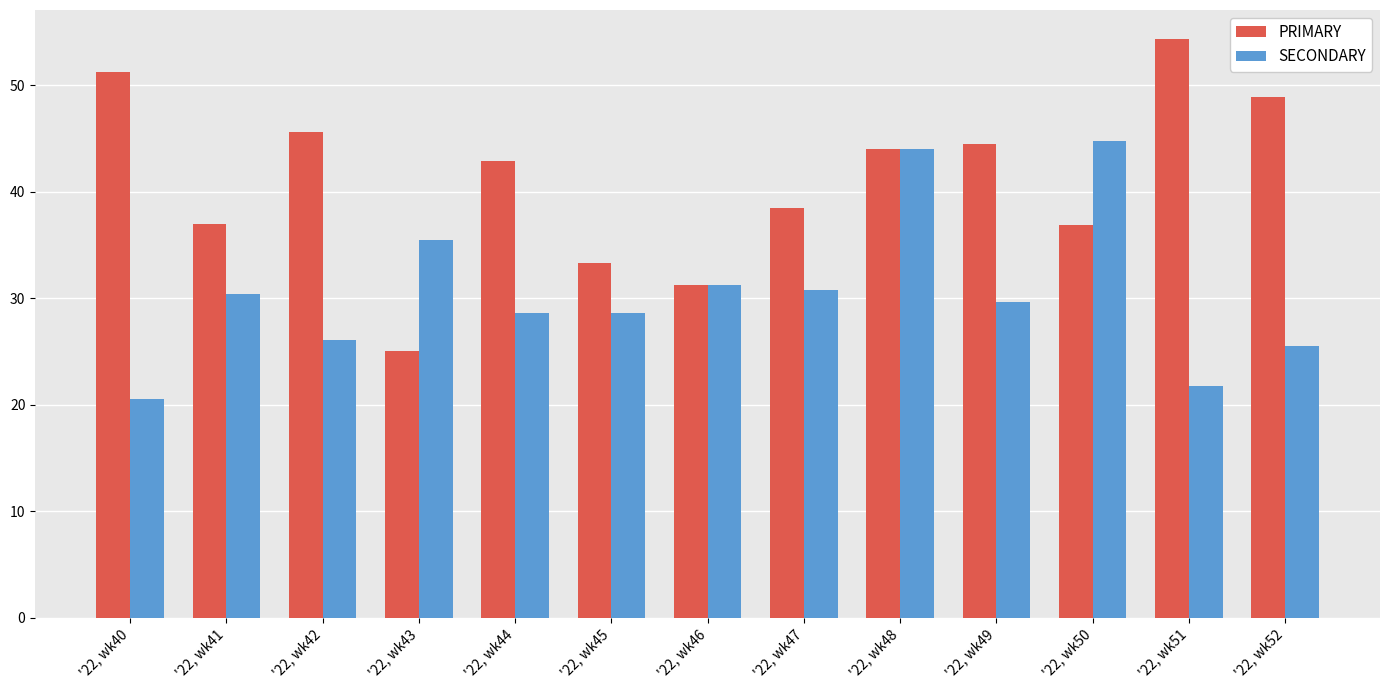

List the series in order of their peak value, highest first.

PRIMARY, SECONDARY